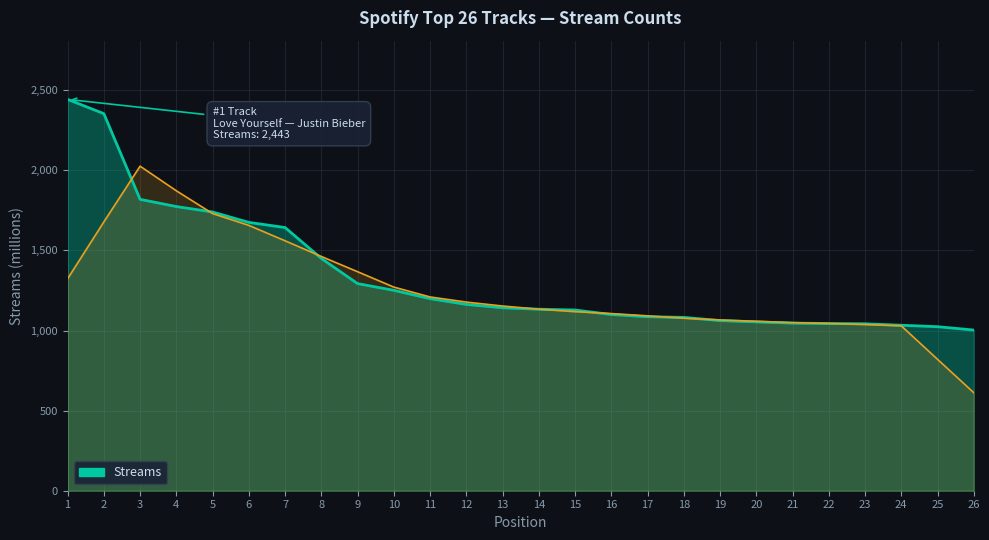

At which label does the data first exceed 1142?

1